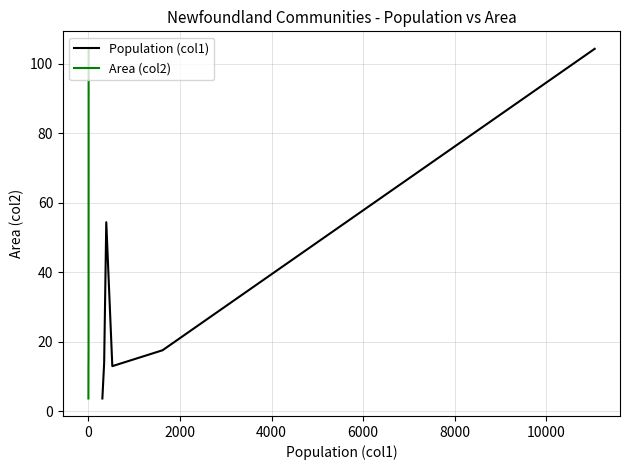

True or false: Area (col2) has more than 2 points higher than both neighbors.

False